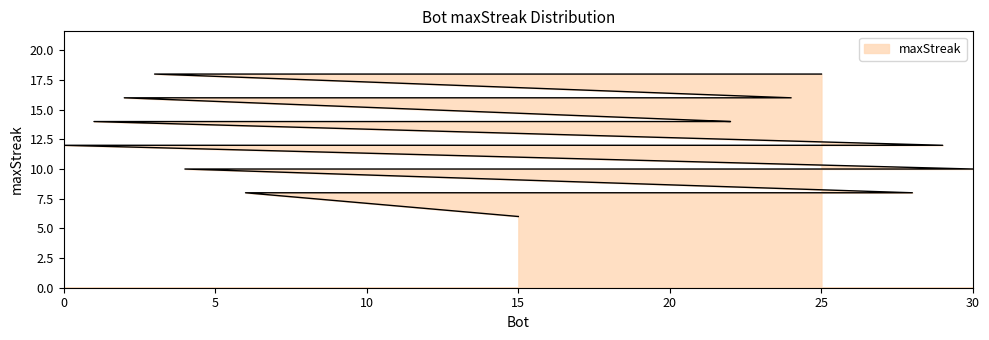

At which label does the data first exceed 12?

25